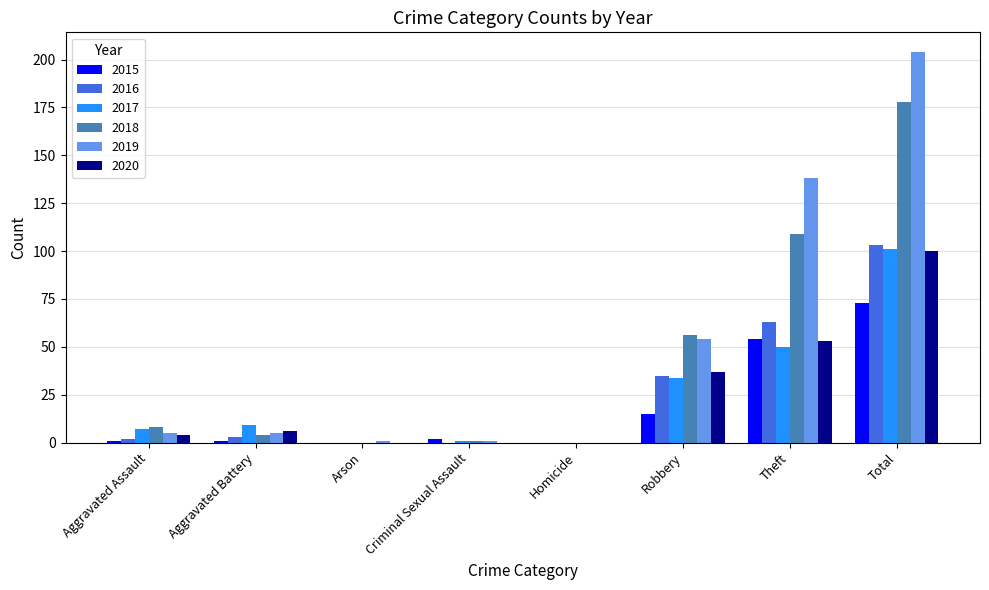

Read the 2018 value at Total, to the nearest 10.

180